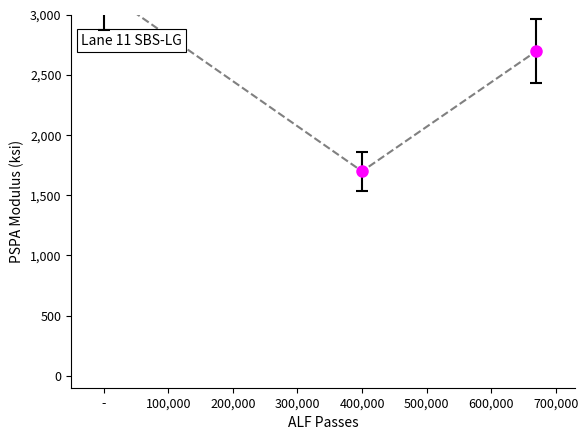

How many distinct data groups are displayed?

1